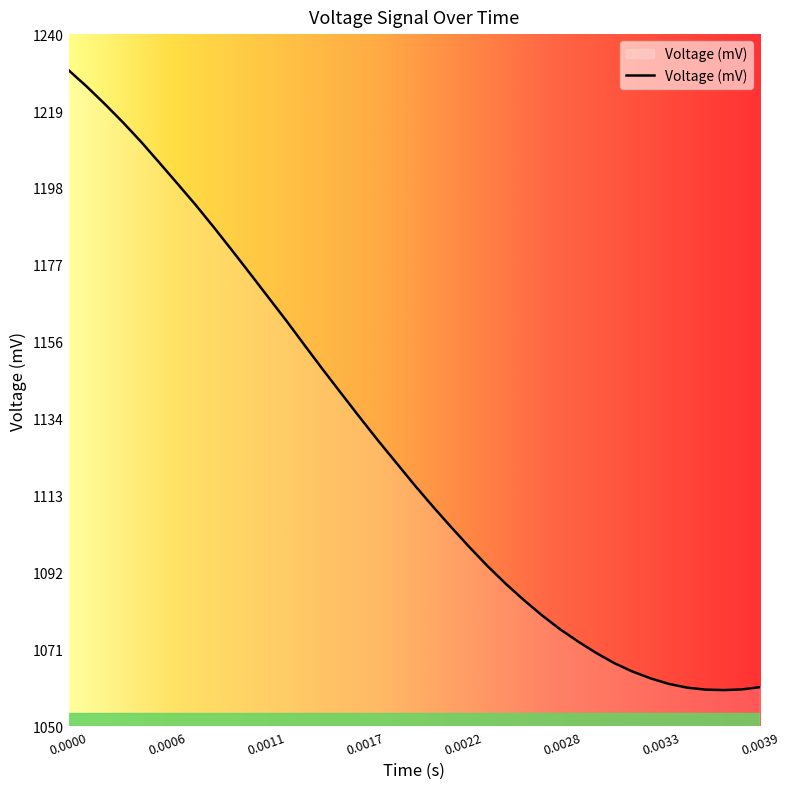

What is the maximum value shown in the chart?

1230.1